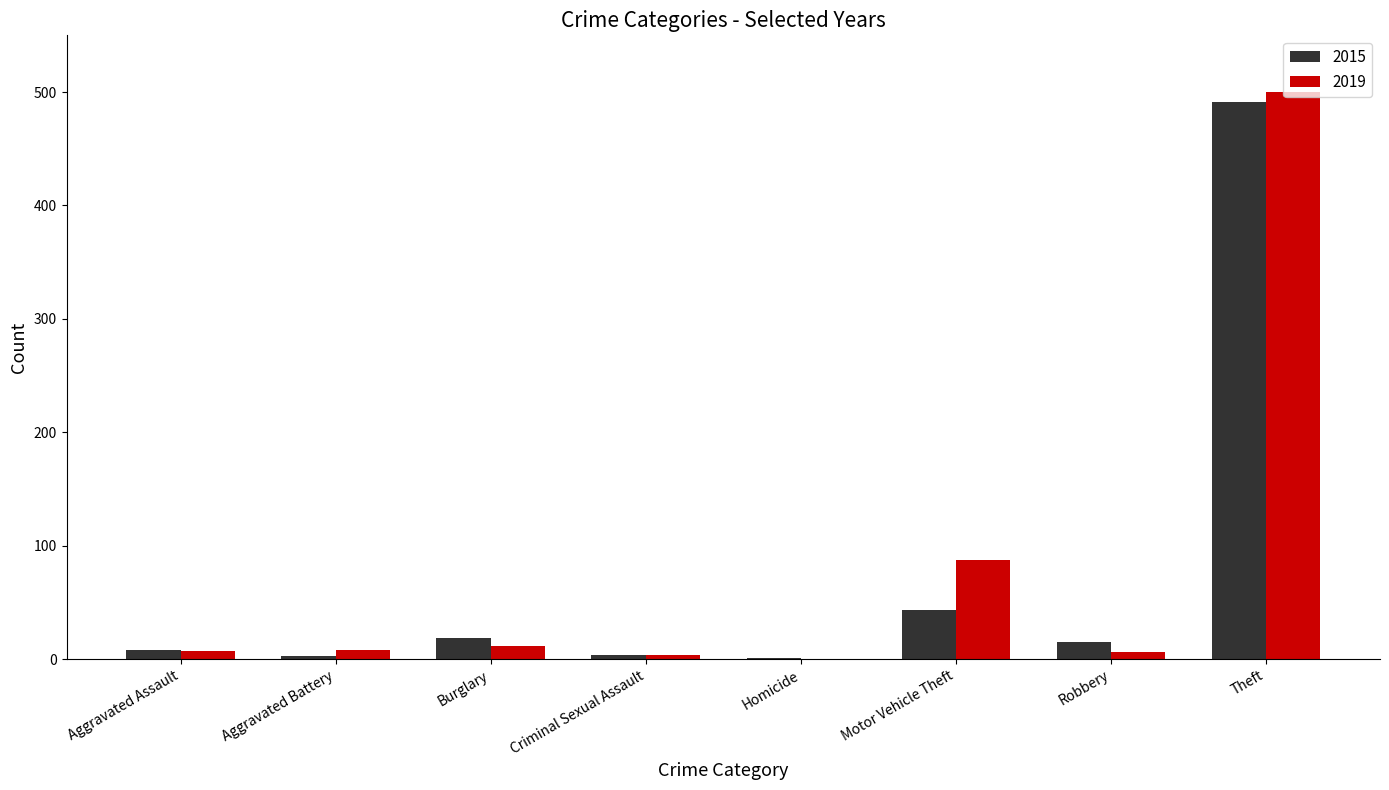

What value does the 2015 series have at Theft?

491